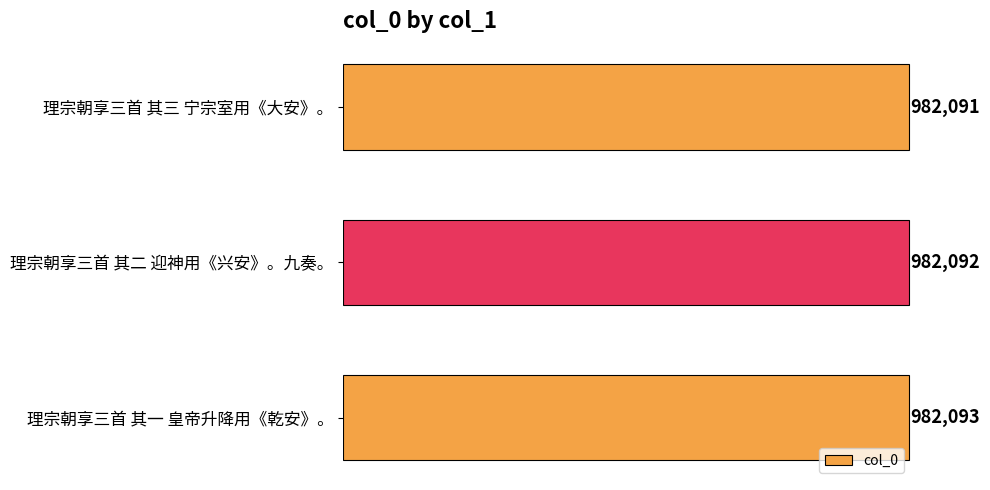

The chart shows a value of 982091 at 理宗朝享三首 其三 宁宗室用《大安》。. True or false?

True